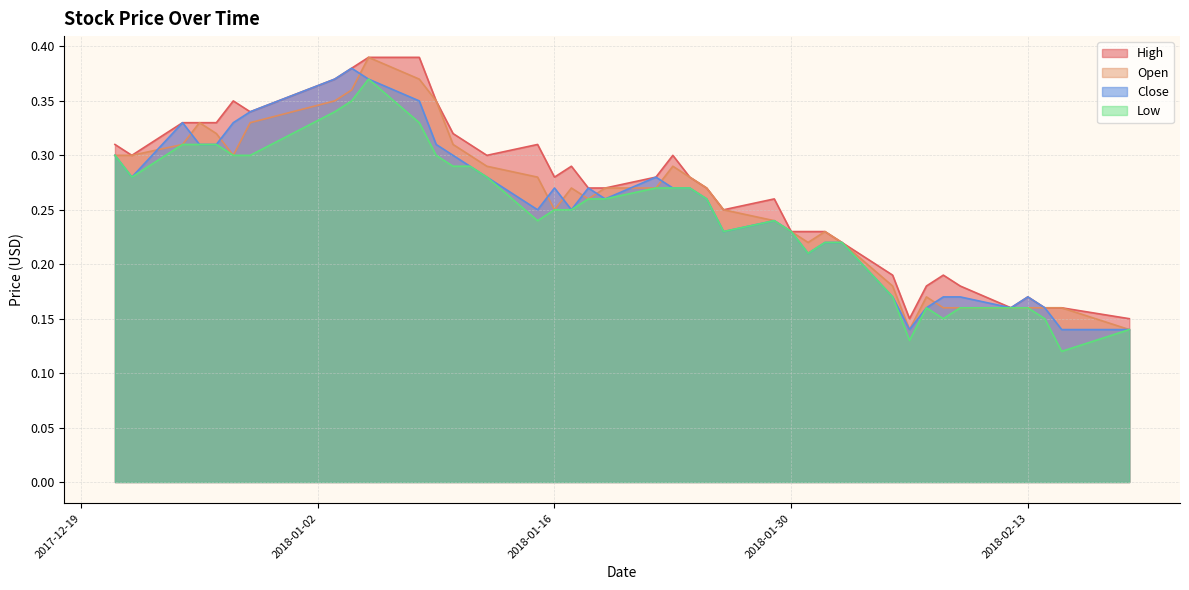

What is the difference between the Low values at 2017-12-29 and 2018-02-14?

0.1